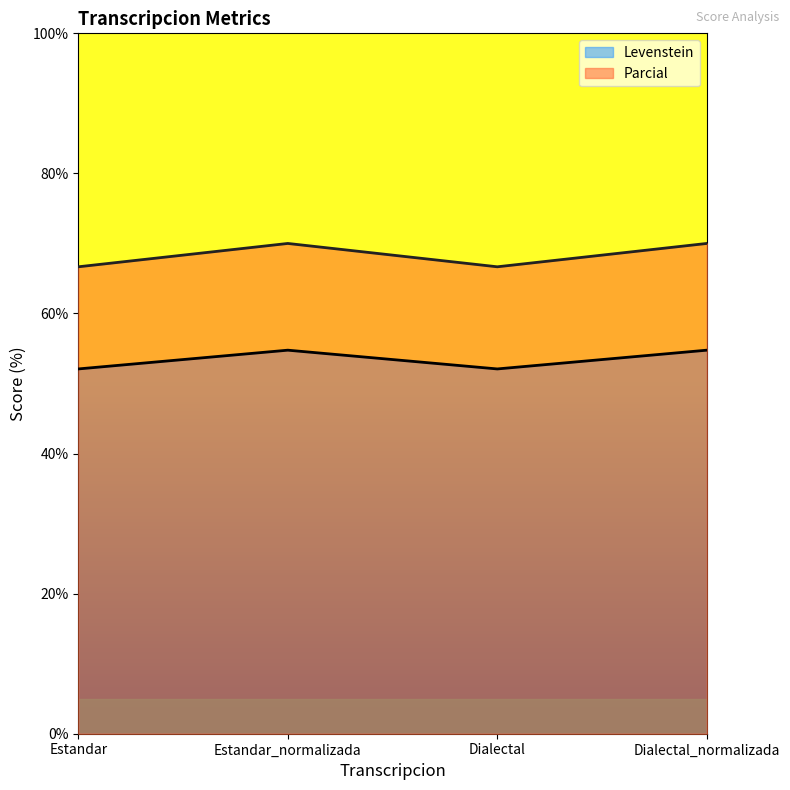

What is the total value across all series at Estandar?

118.8